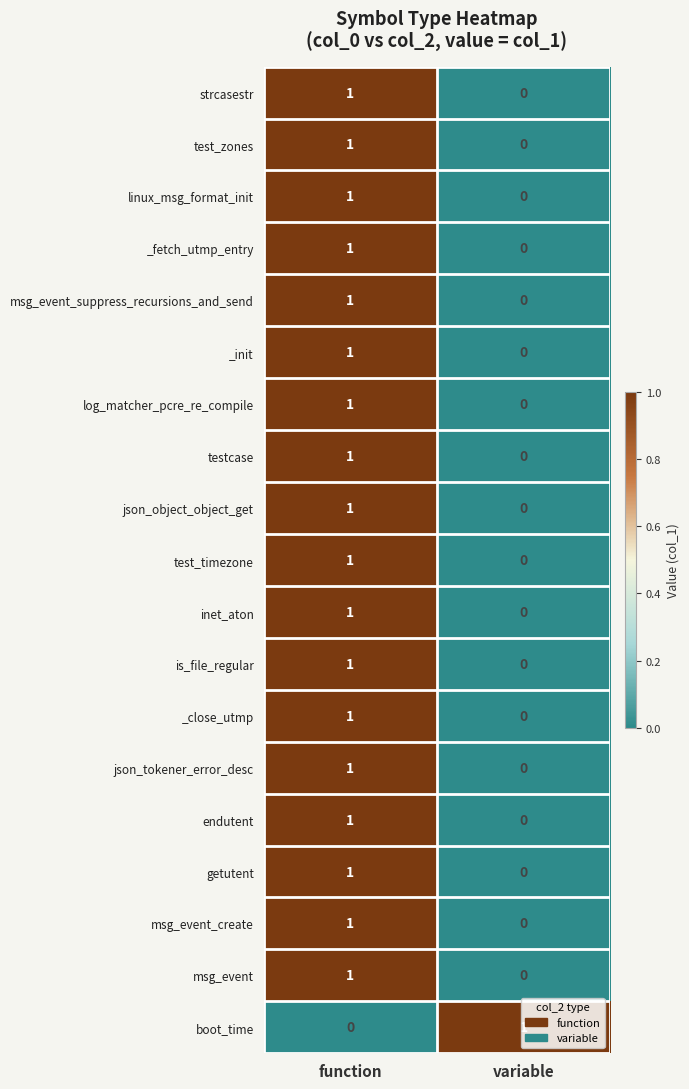

At which category is the sum across all series the highest?

function